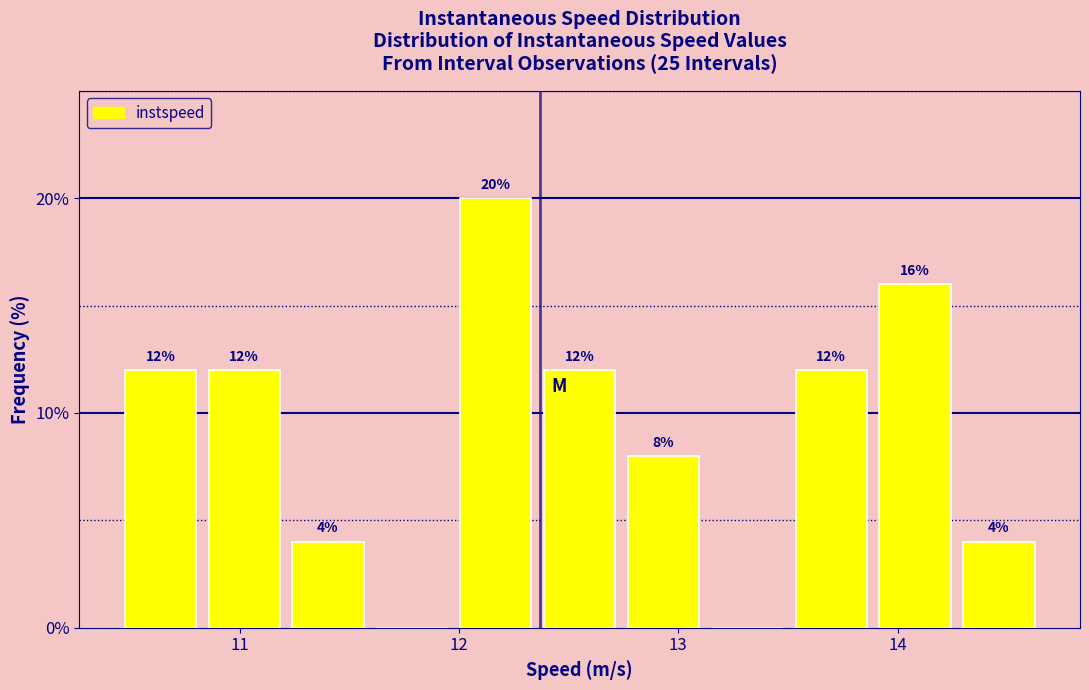

Read against the x-axis, roughly where is the centre of the tallest bar?

12.2